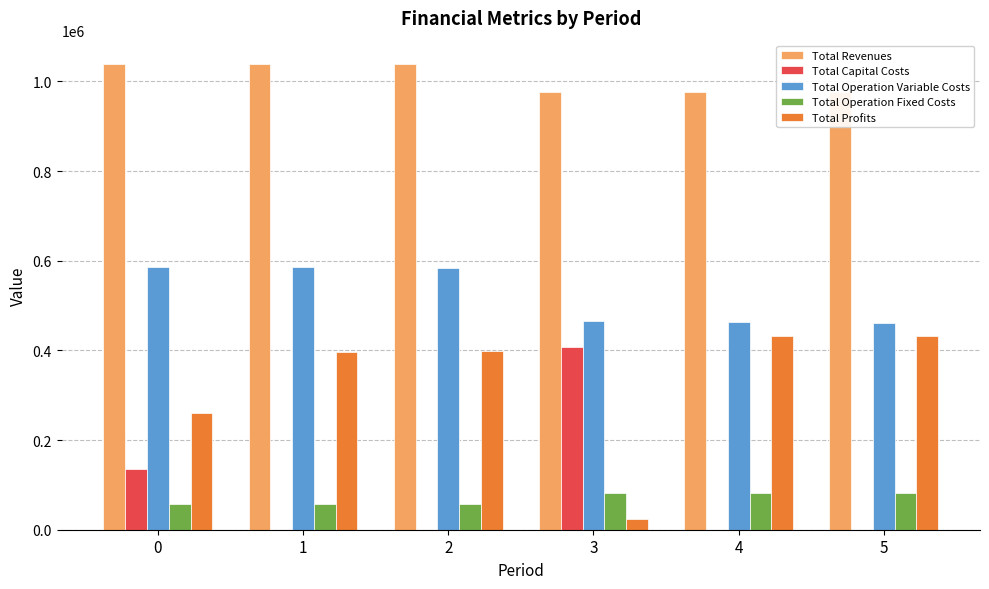

Between 0 and 2, which series saw the biggest shift?

Total Profits